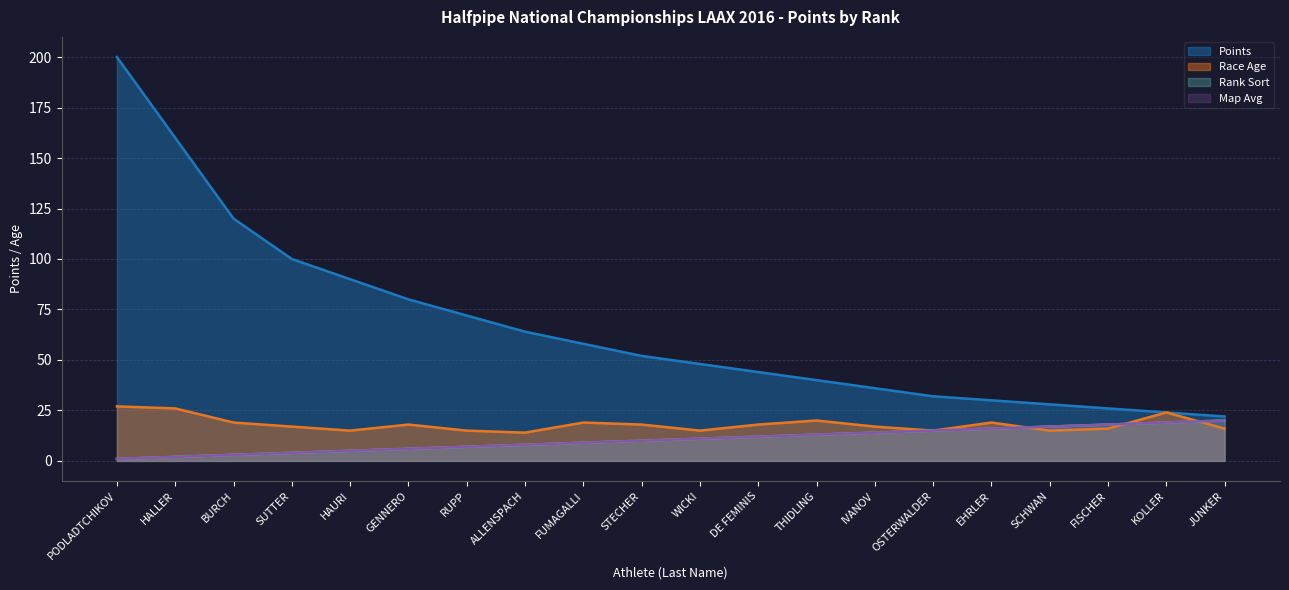

Which has a higher value, PODLADTCHIKOV or STECHER?

PODLADTCHIKOV